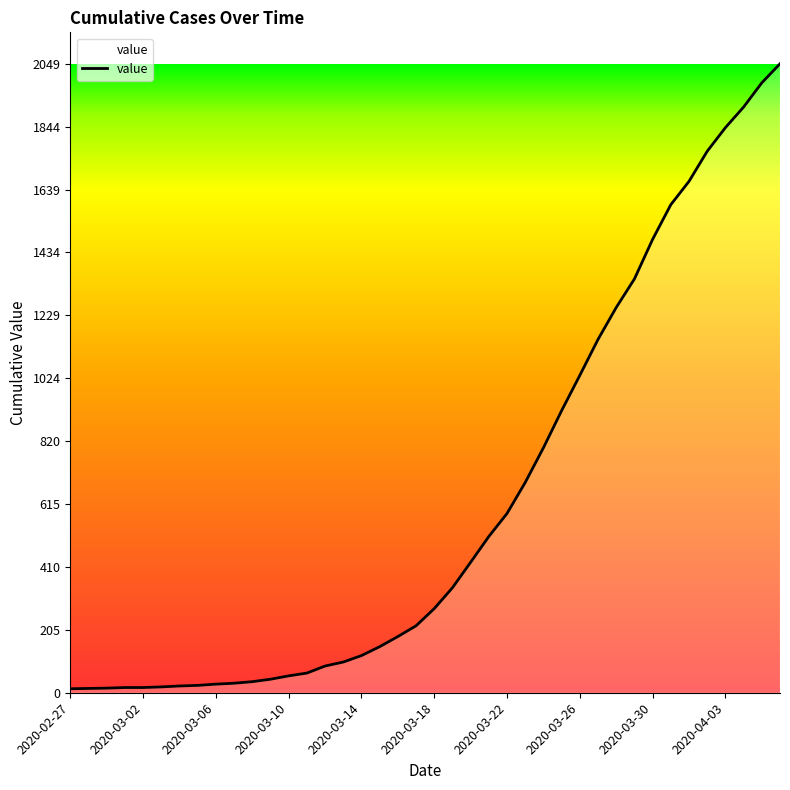

What is the difference between the maximum and minimum values?

2036